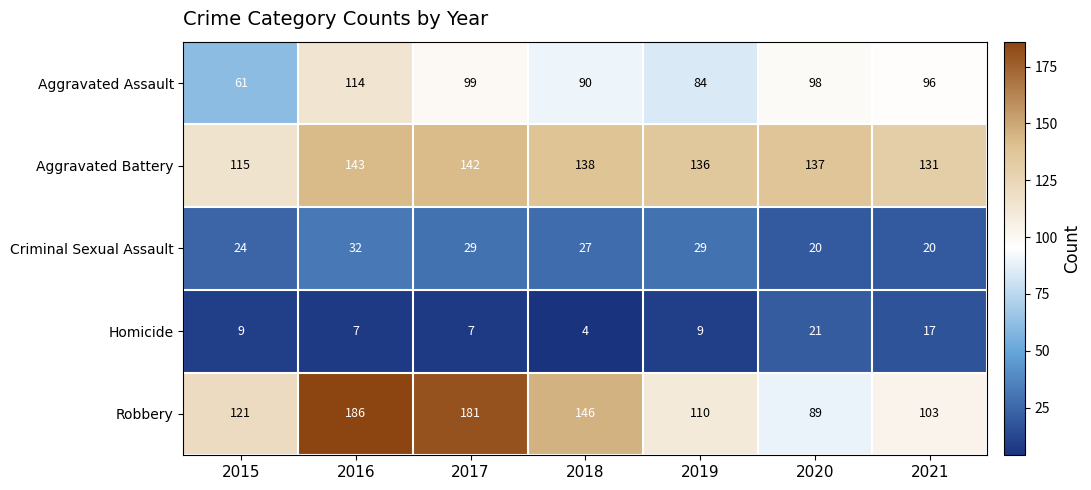

What is the approximate value of Aggravated Assault at 2015, to the nearest 10?

60